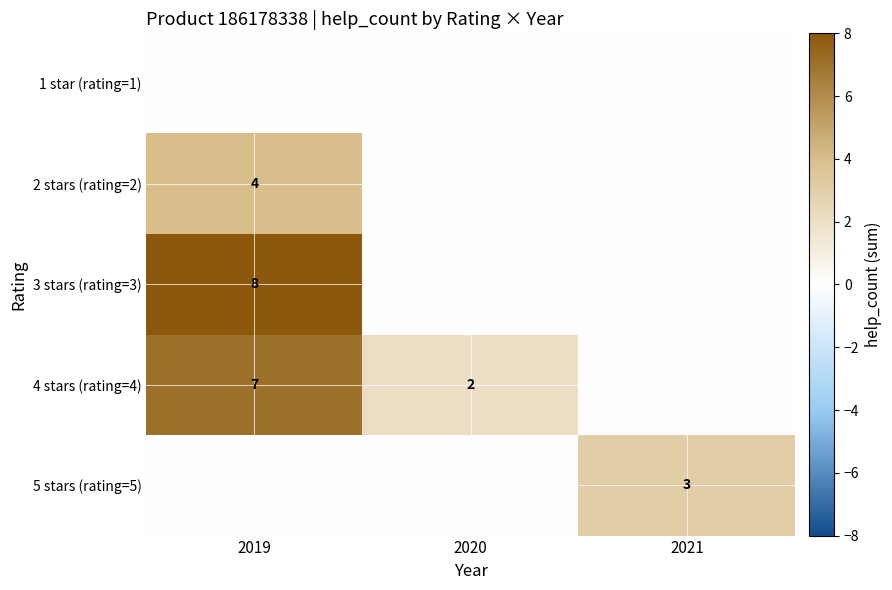

The 4 stars (rating=4) series shows 7 at 2019. True or false?

True